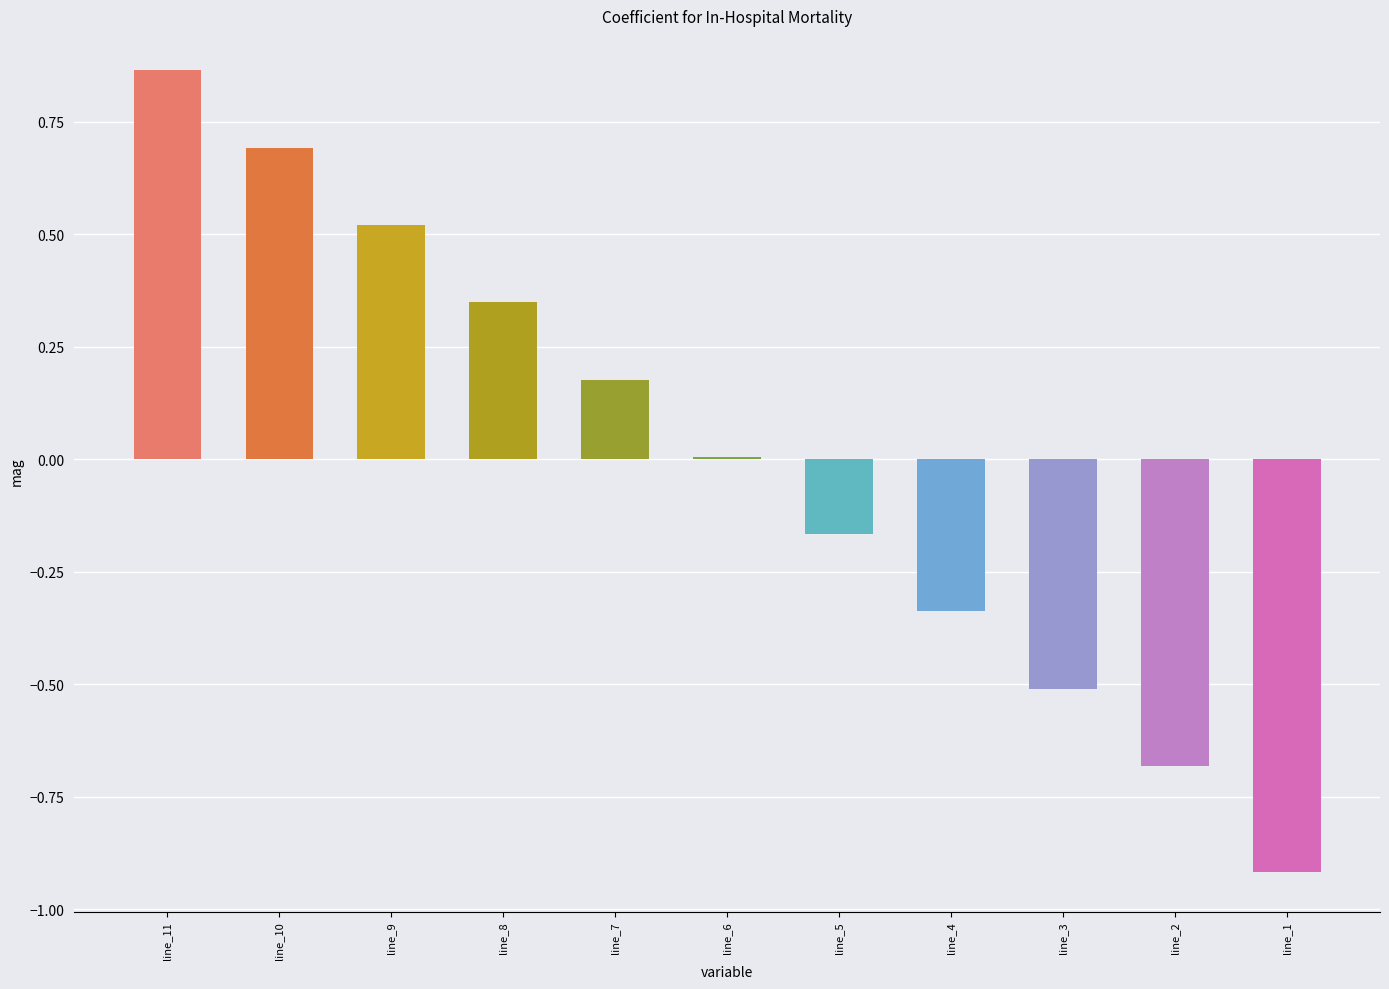

At which label is the value closest to 0?

line_6